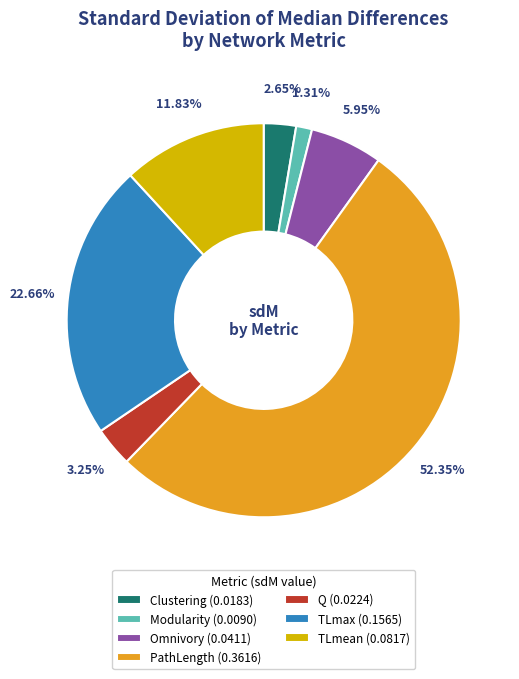

Which slice is the smallest?

Modularity